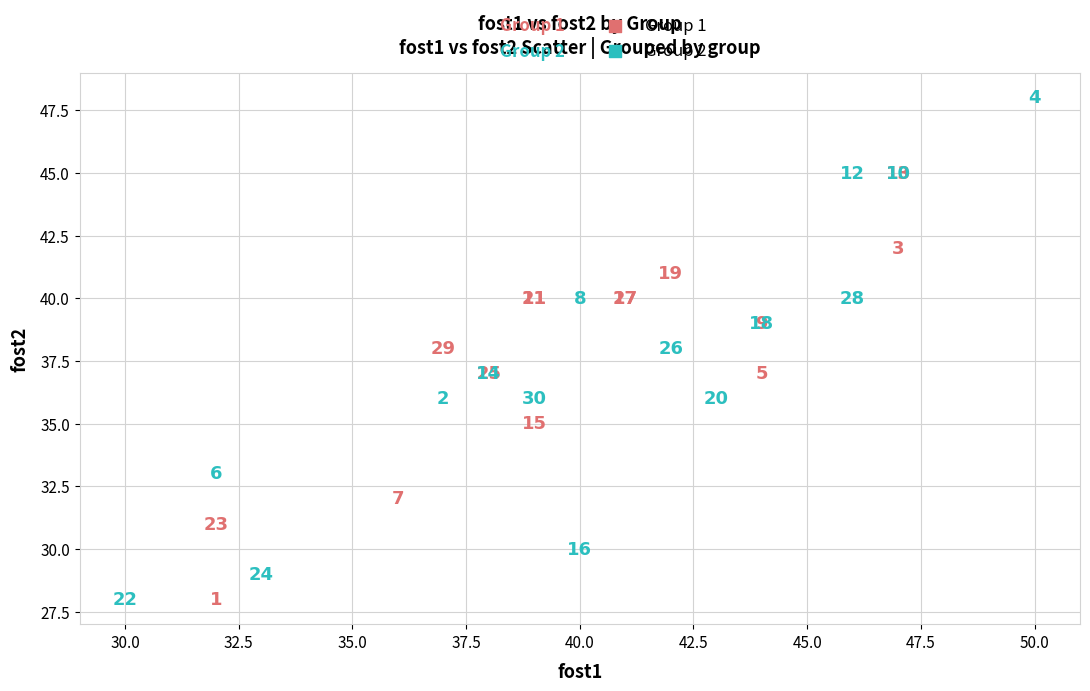

Which series has the widest spread of Y values?

Group 2